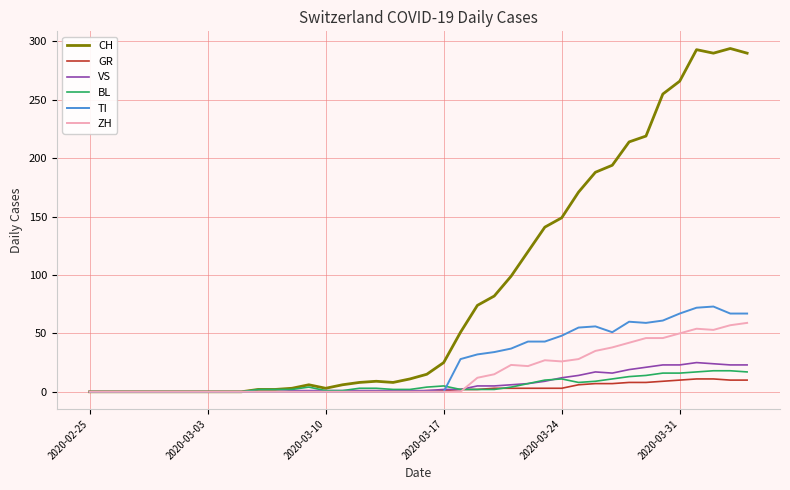

What is the maximum value shown in the chart?

294